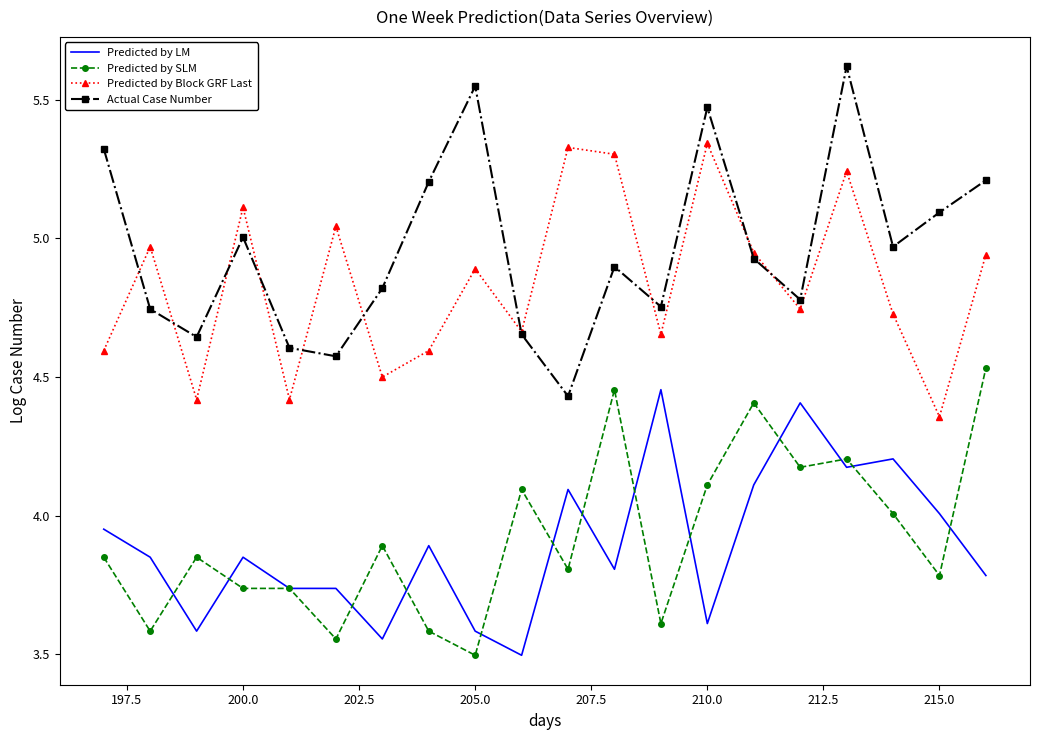

What is the smallest value displayed?

3.5